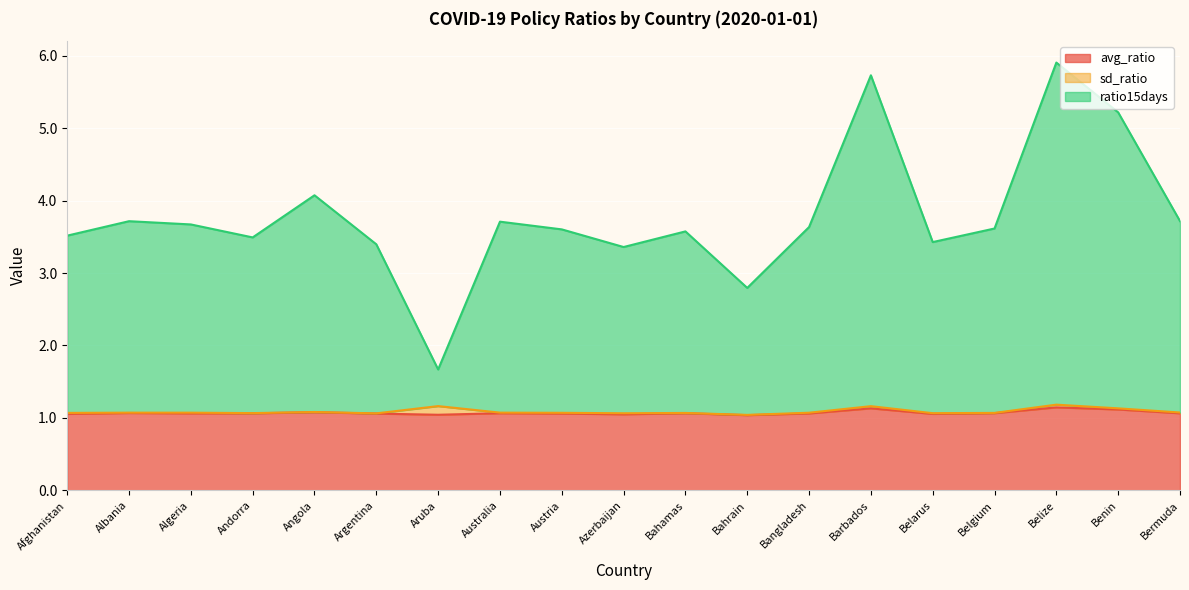

At which category is the sum across all series the highest?

Belize